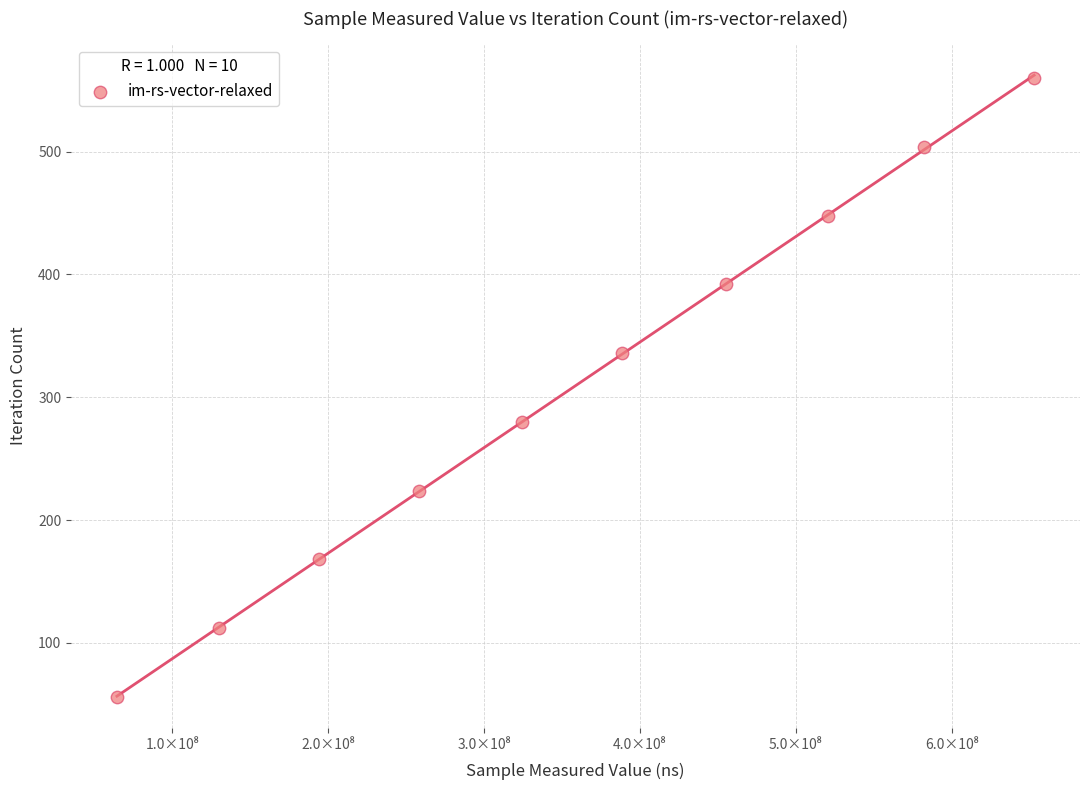

What is the range of Y values (max minus min)?

504